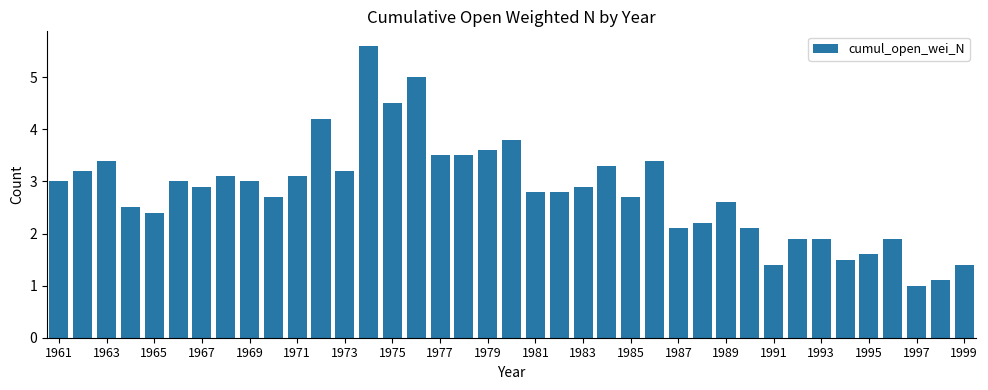

What is the greatest value displayed?

5.6